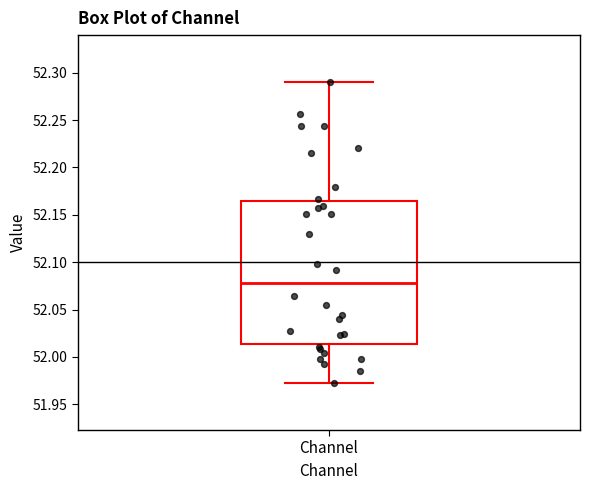

Read this box plot against the y-axis: the position of the median line, the range covered by the box, and the ends of both whiskers. The values are not printed on the chart, so give them approximately, as read against the axis.

median 52.080, box 52.015 to 52.165, whiskers 51.975 to 52.290